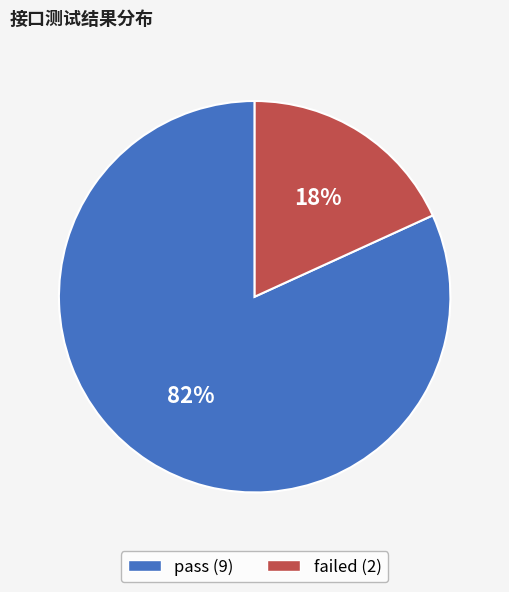

Is pass the majority of the pie?

Yes